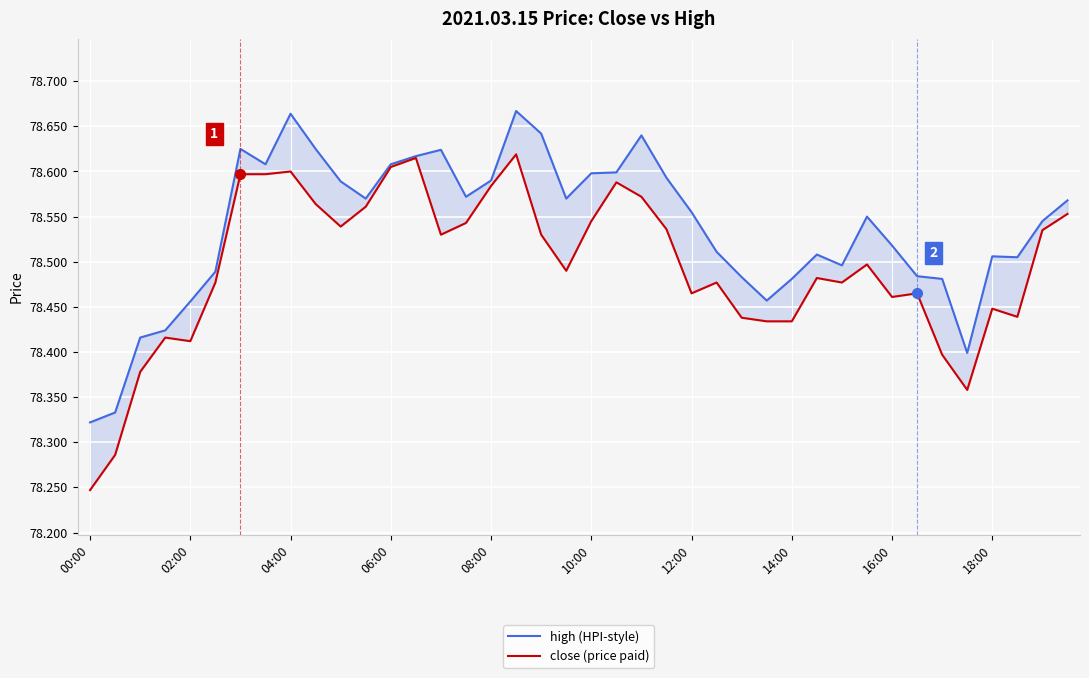

The value of close (price paid) at 02:00 is 108.6. True or false?

False